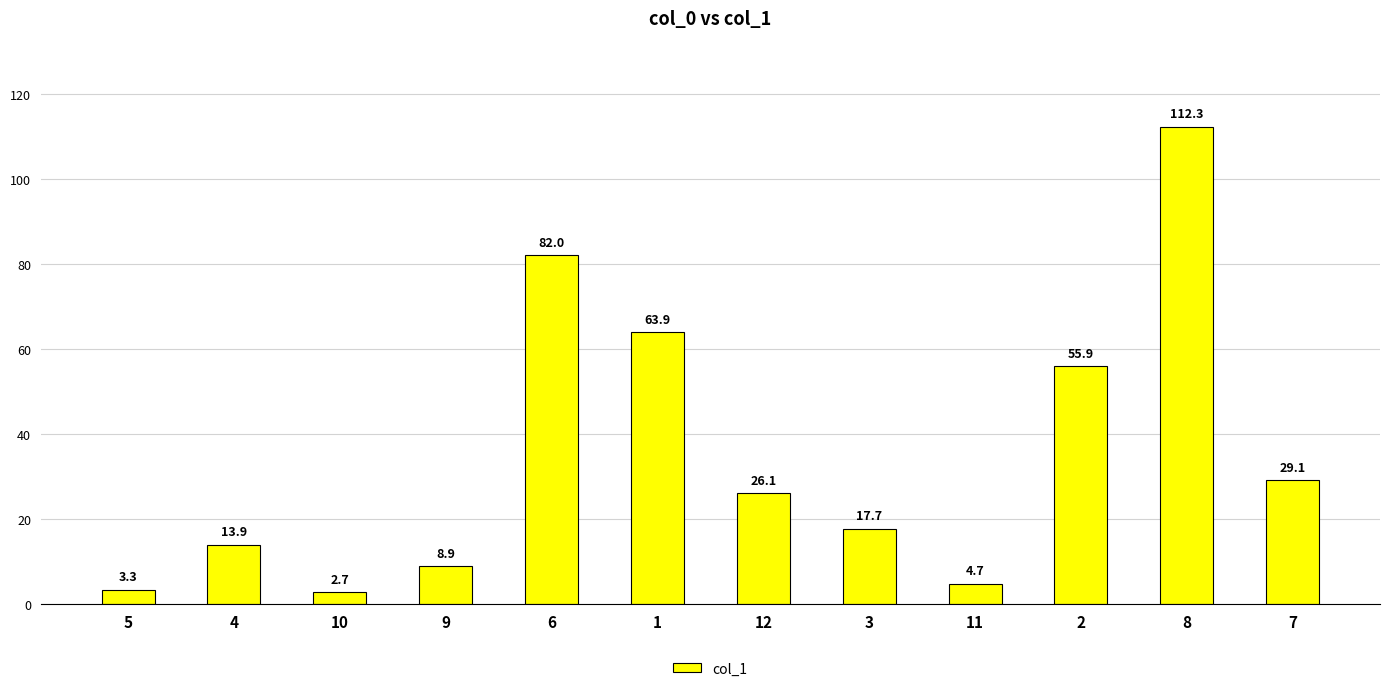

Rank the categories by value from highest to lowest.

8, 6, 1, 2, 7, 12, 3, 4, 9, 11, 5, 10